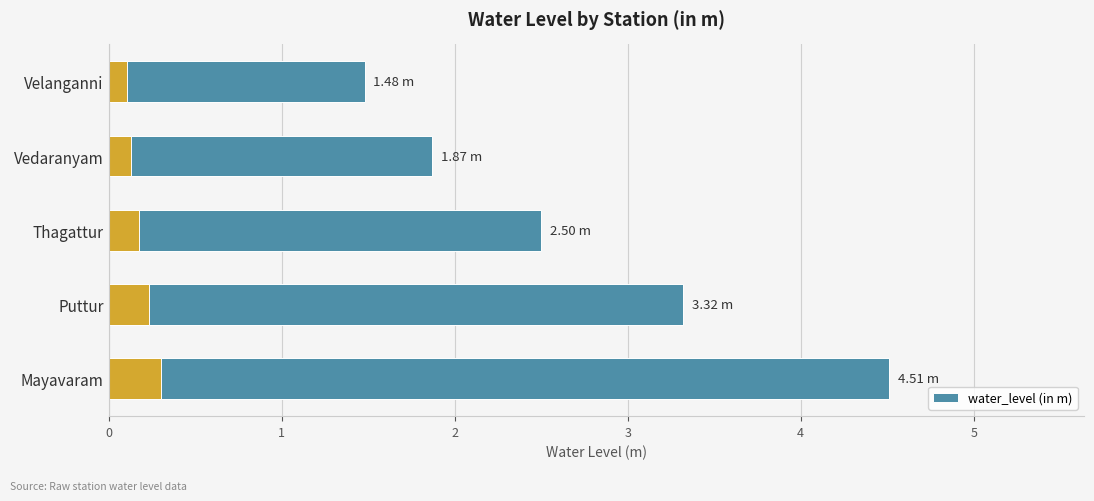

The chart shows a value of 1.9 at Vedaranyam. True or false?

True